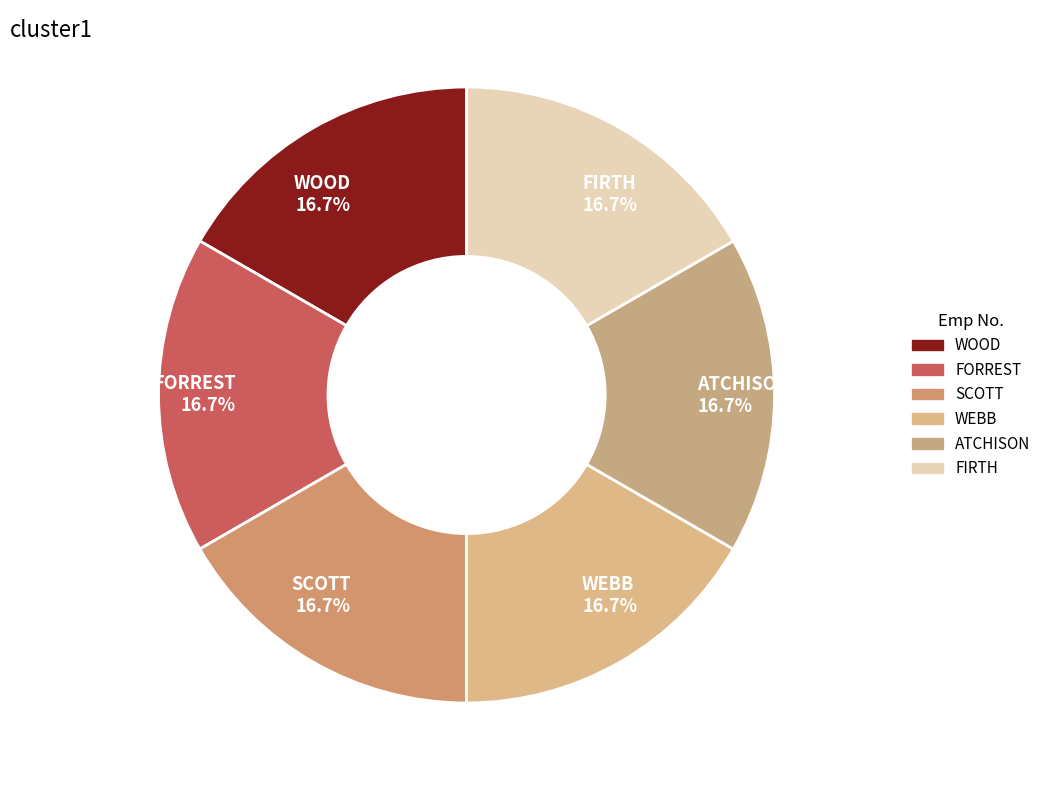

Does WOOD represent more than half of the total?

No